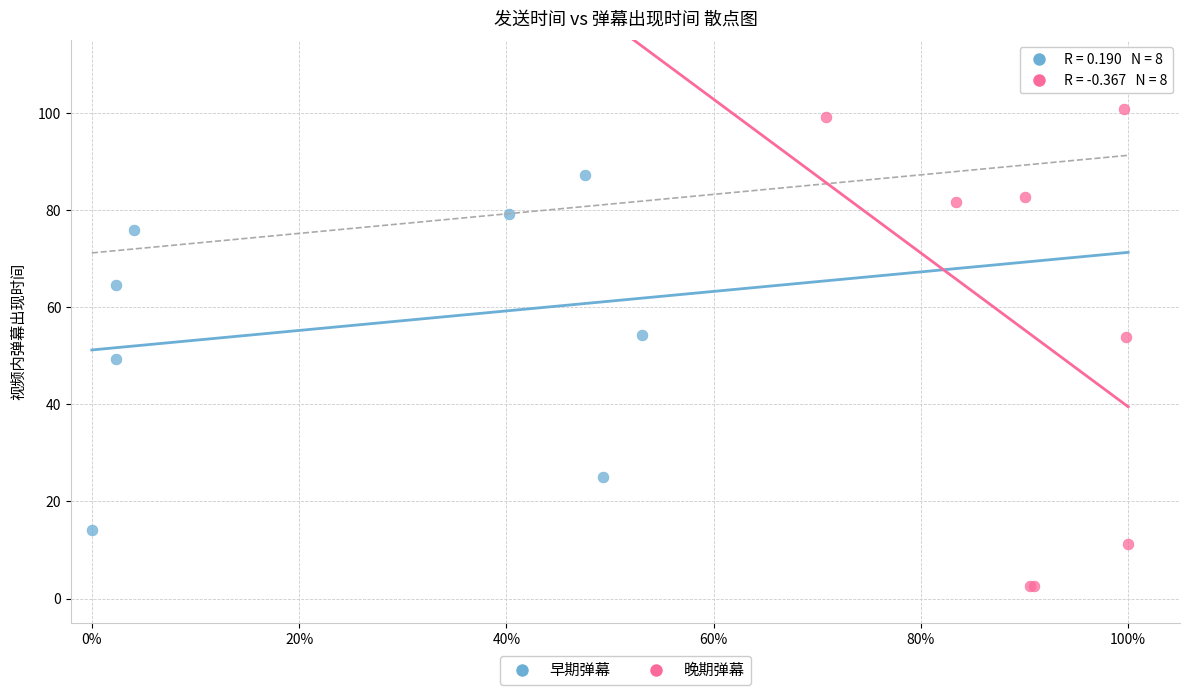

Which series reaches the maximum Y coordinate?

晚期弹幕